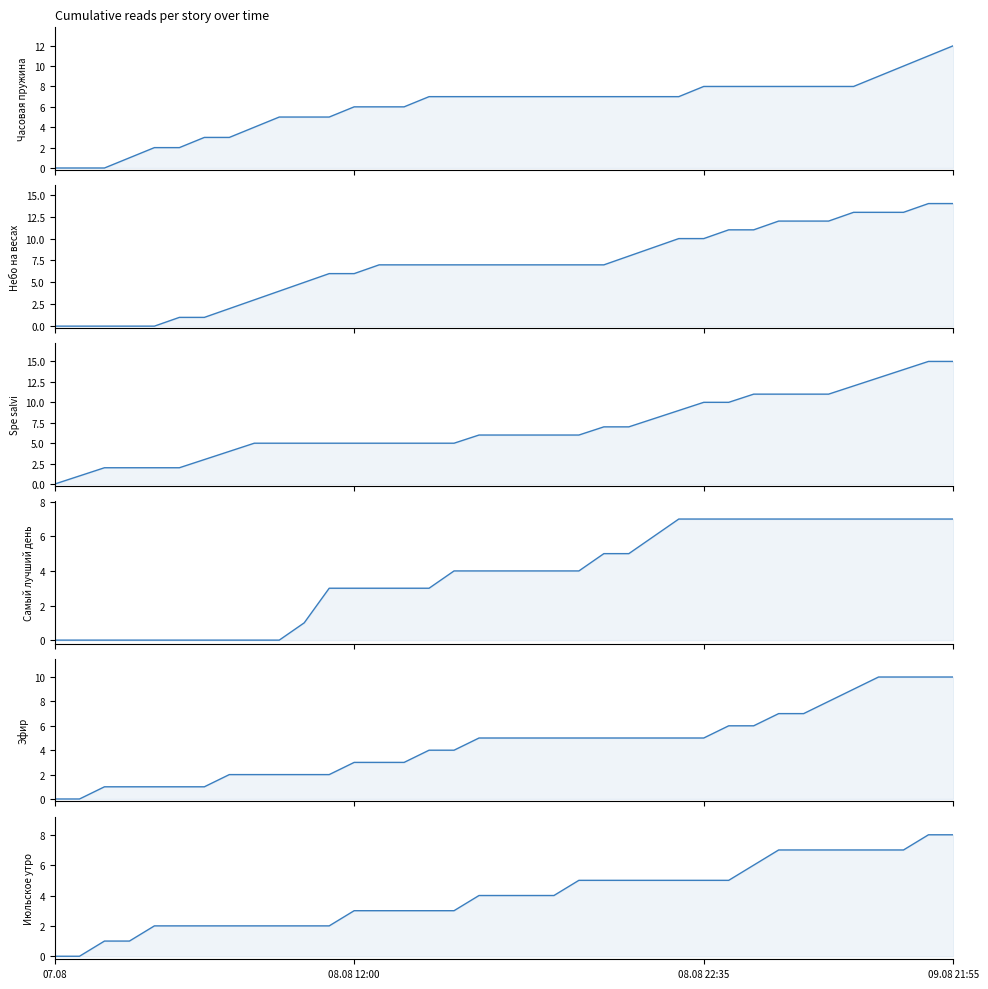

Between 08.08 12:00 and 22, which is larger?

22